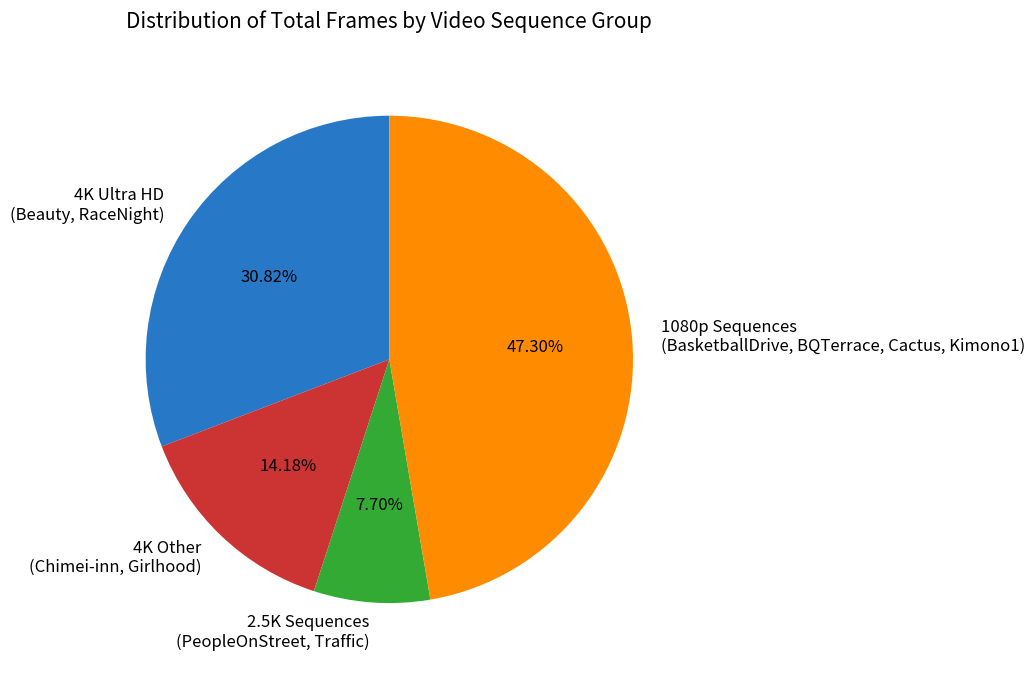

Rank the categories by value from highest to lowest.

1080p Sequences (BasketballDrive, BQTerrace, Cactus, Kimono1), 4K Ultra HD (Beauty, RaceNight), 4K Other (Chimei-inn, Girlhood), 2.5K Sequences (PeopleOnStreet, Traffic)